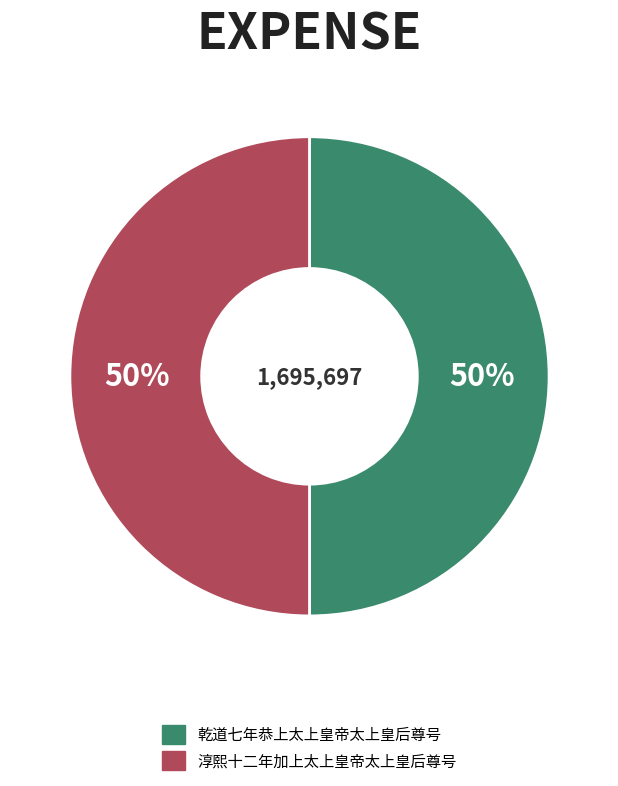

To the nearest percent, what is the average slice percentage?

50%